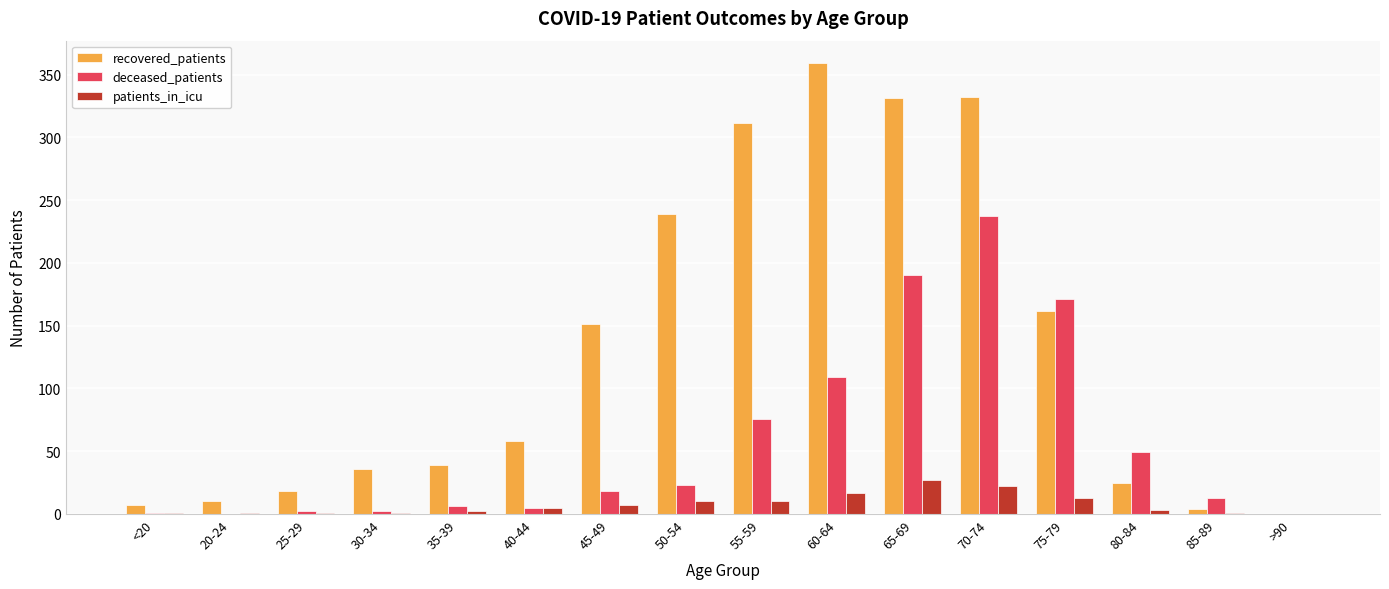

Between 40-44 and >90, which series saw the biggest shift?

recovered_patients